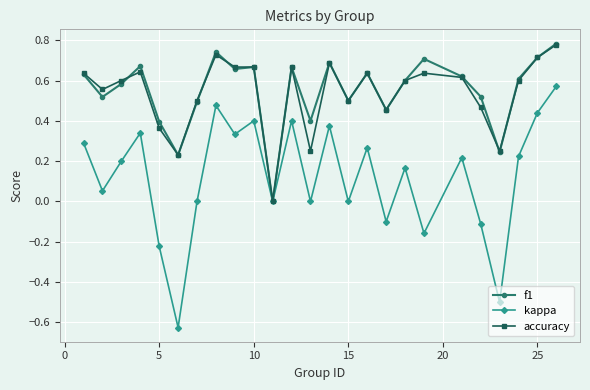

True or false: kappa has more than 2 interior local peaks.

True